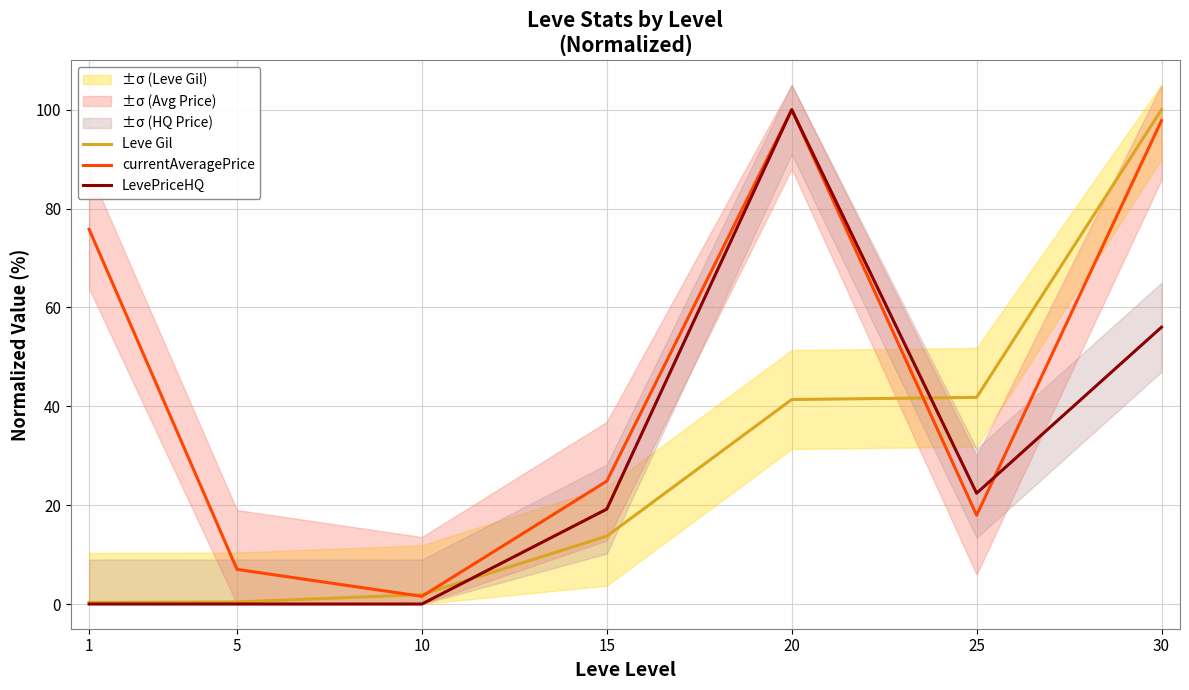

What is the spread (max minus min) of values at 1?

75.8